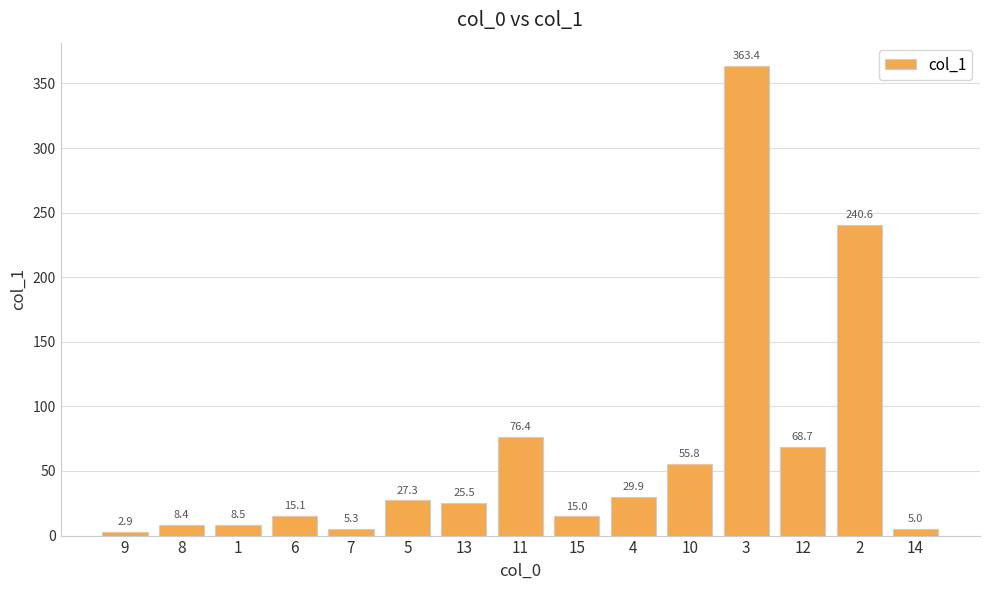

Approximately how many times larger is the value at 13 compared to 7?

4.8